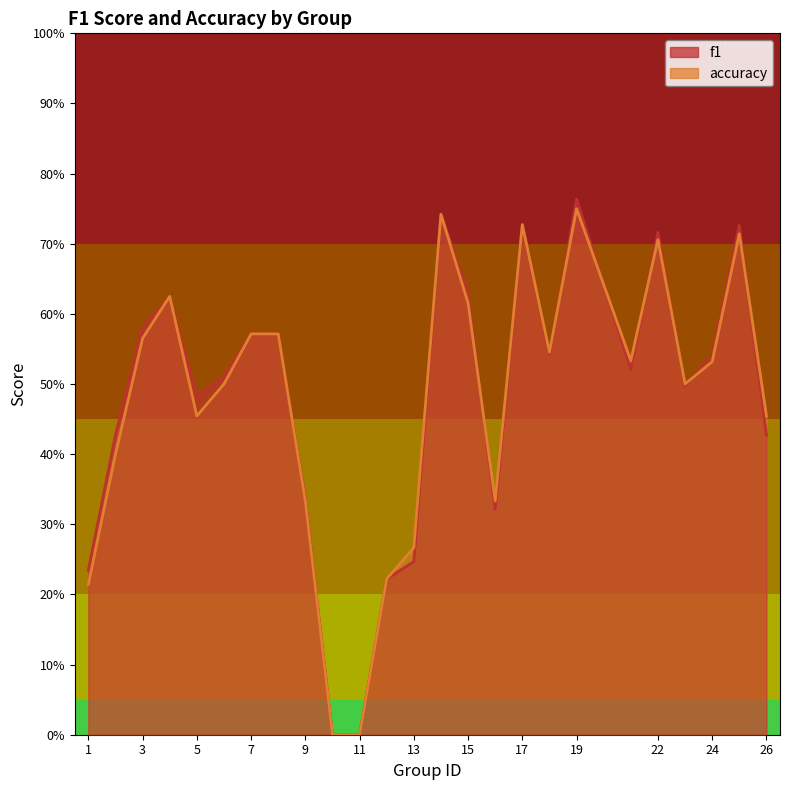

Reading left to right, what are all the values shown in this chart?

f1: 0.2	0.4	0.6	0.6	0.5	0.5	0.6	0.6	0.3	0.0	0.0	0.2	0.2	0.7	0.6	0.3	0.7	0.5	0.8	0.5	0.7	0.5	0.5	0.7	0.4
accuracy: 0.2	0.4	0.6	0.6	0.5	0.5	0.6	0.6	0.3	0.0	0.0	0.2	0.3	0.7	0.6	0.3	0.7	0.5	0.8	0.5	0.7	0.5	0.5	0.7	0.5